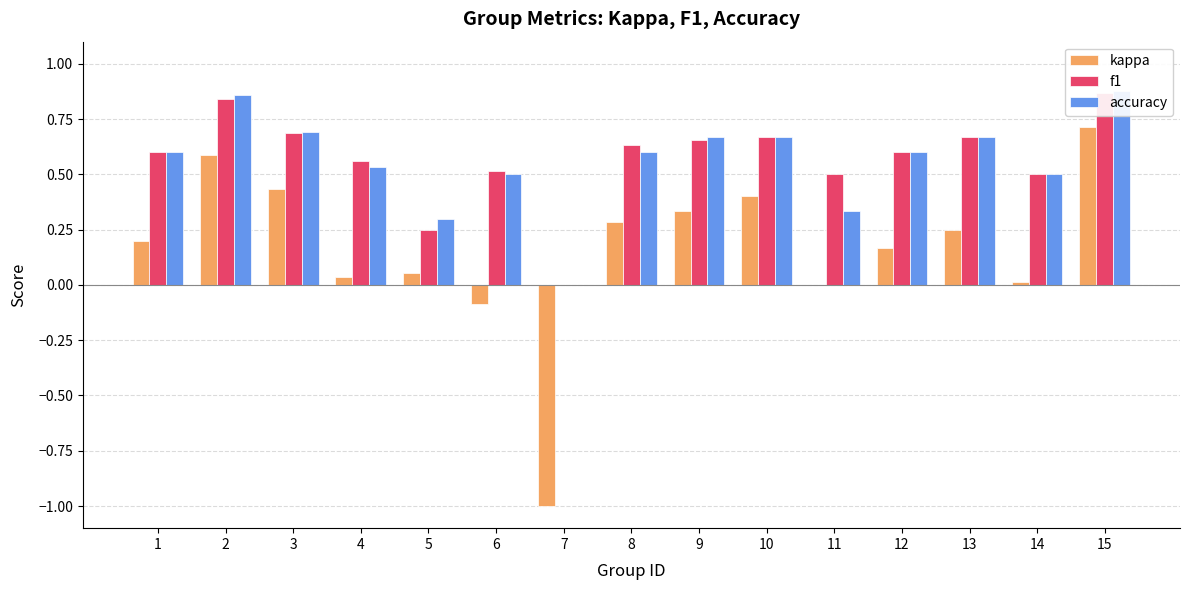

What is the highest value of the accuracy series?

0.9